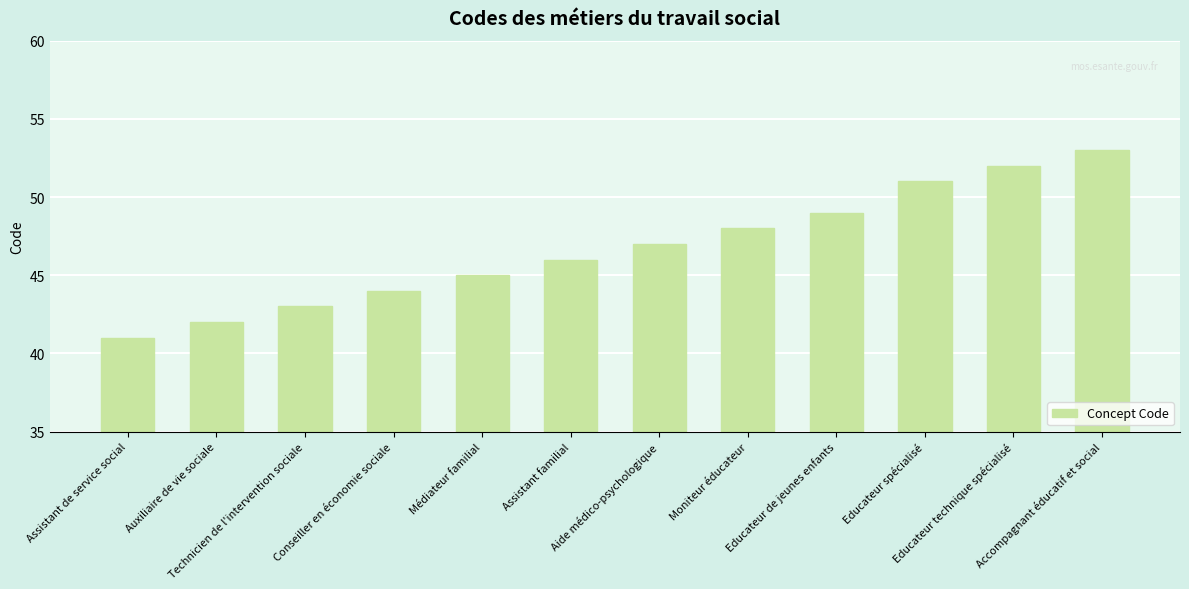

The chart shows a value of 48 at Moniteur éducateur. True or false?

True